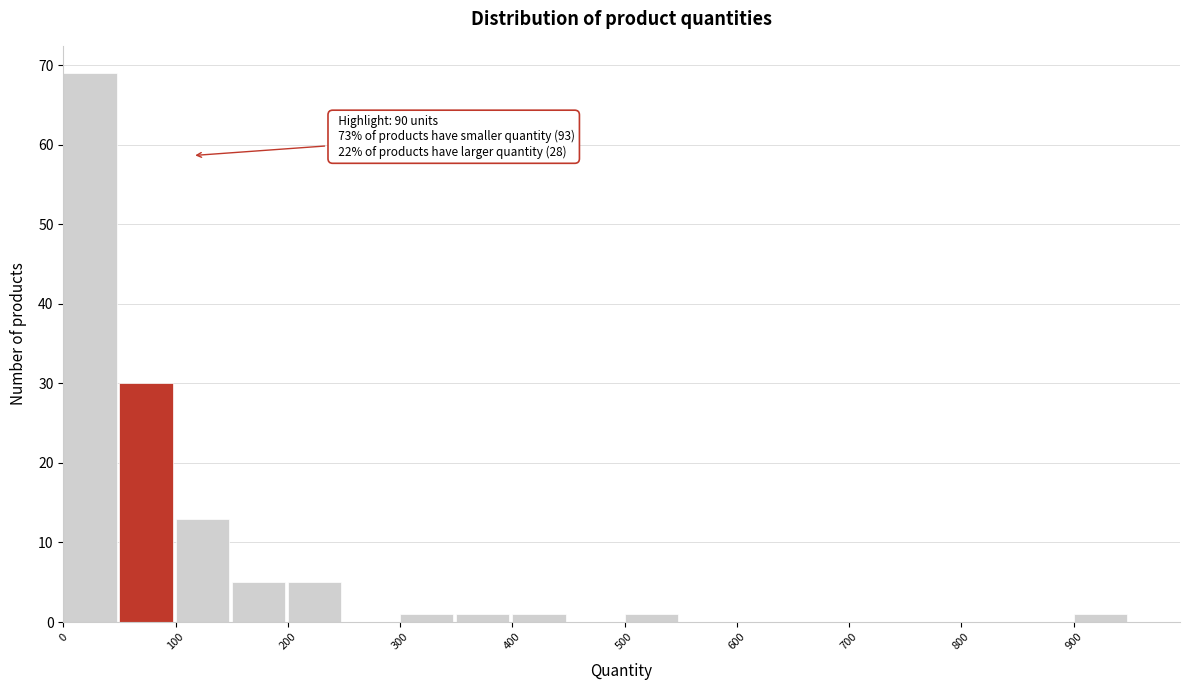

Over which range of the x-axis is the bar tallest?

0 to 50